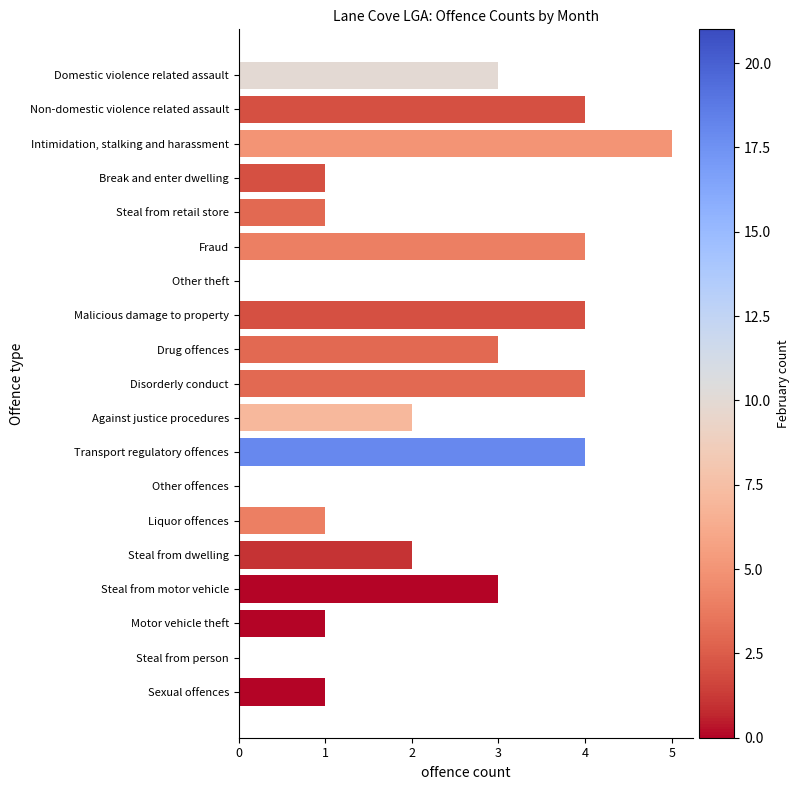

Between Transport regulatory offences and Against justice procedures, which is larger?

Transport regulatory offences